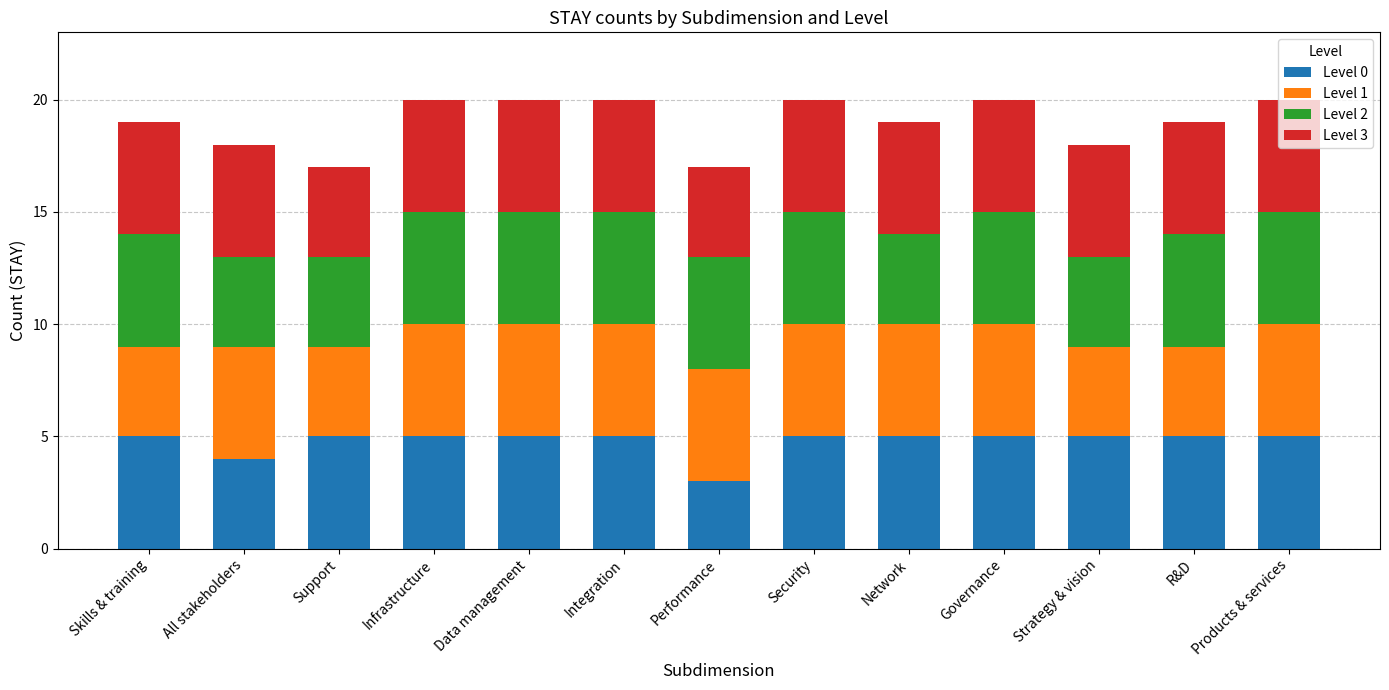

What is the total value across all series at Performance?

17